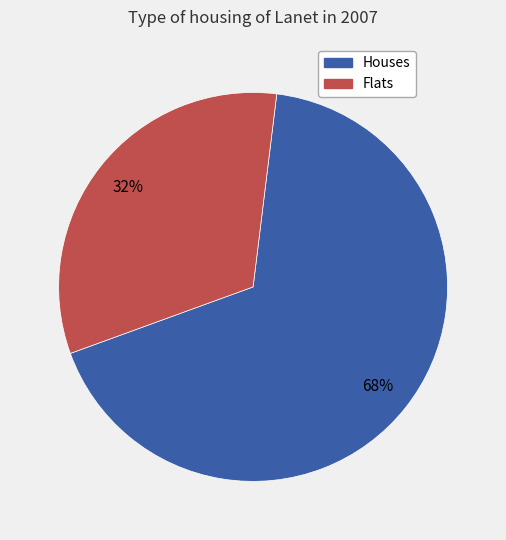

Count the number of slices in the pie.

2